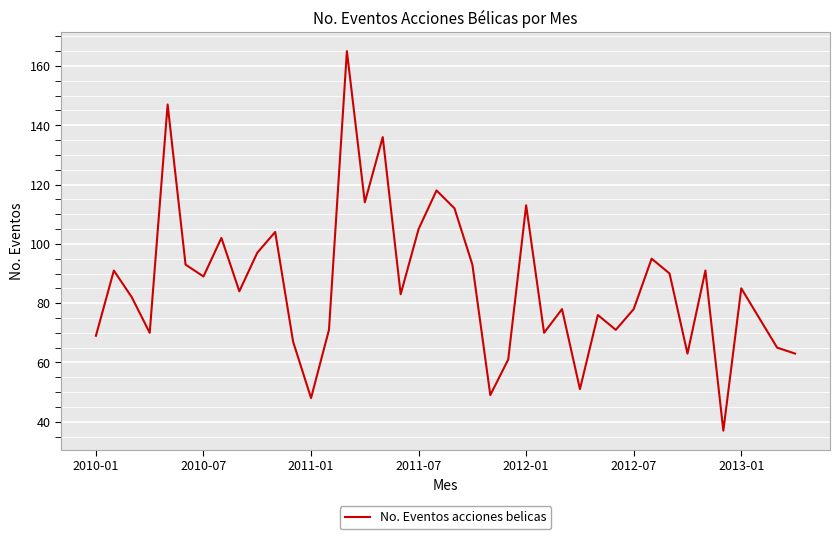

What is the difference between the maximum and minimum values?

128